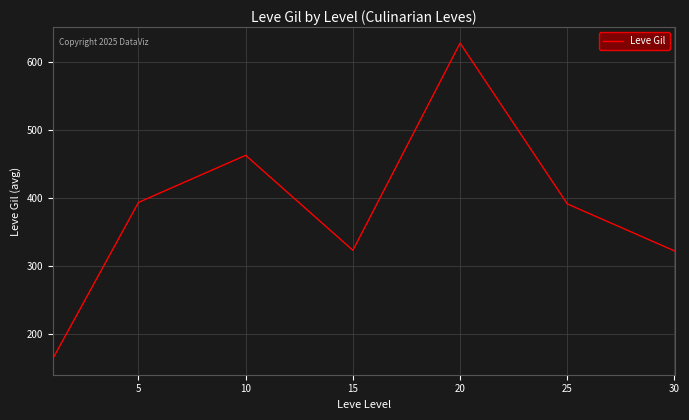

How many interior local peaks (higher than both neighbors) does the data have?

2